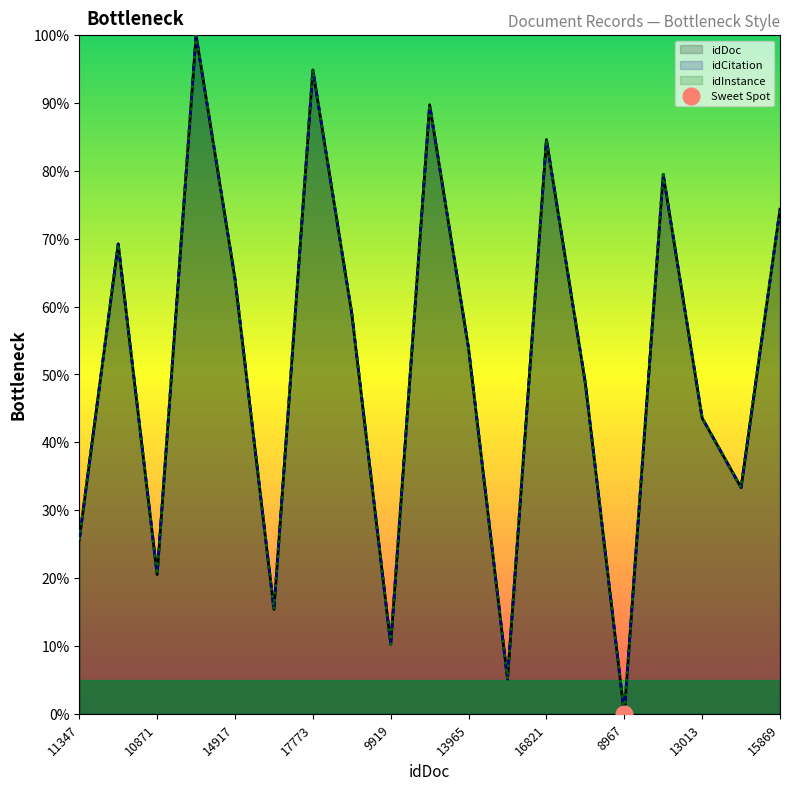

At which label is idInstance closest to 50?

13489